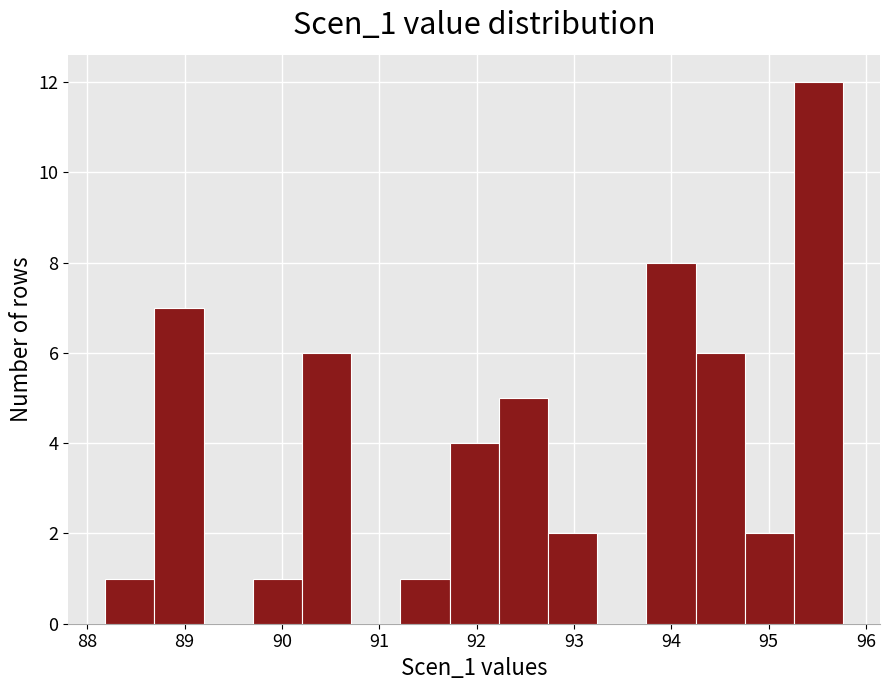

Reading left to right, list every bar in this chart as the range it spans on the x-axis followed by its height. Neither the bar edges nor the heights are printed on the chart, so give them approximately, as read against the axes.

88.2 to 88.7: 1
88.7 to 89.2: 7
89.2 to 89.7: 0
89.7 to 90.2: 1
90.2 to 90.7: 6
90.7 to 91.2: 0
91.2 to 91.7: 1
91.7 to 92.2: 4
92.2 to 92.7: 5
92.7 to 93.2: 2
93.2 to 93.7: 0
93.7 to 94.2: 8
94.2 to 94.8: 6
94.8 to 95.3: 2
95.3 to 95.8: 12